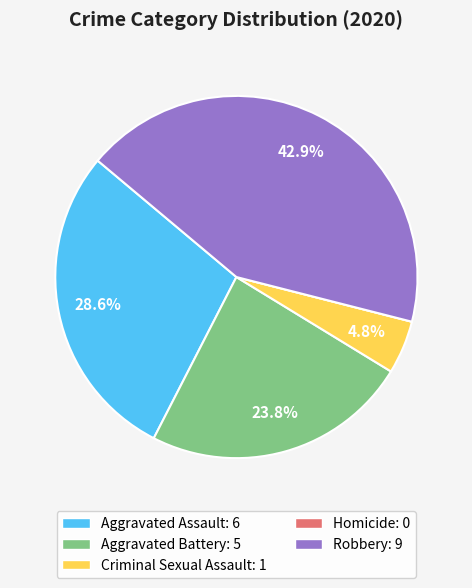

Does any single category account for the majority?

No